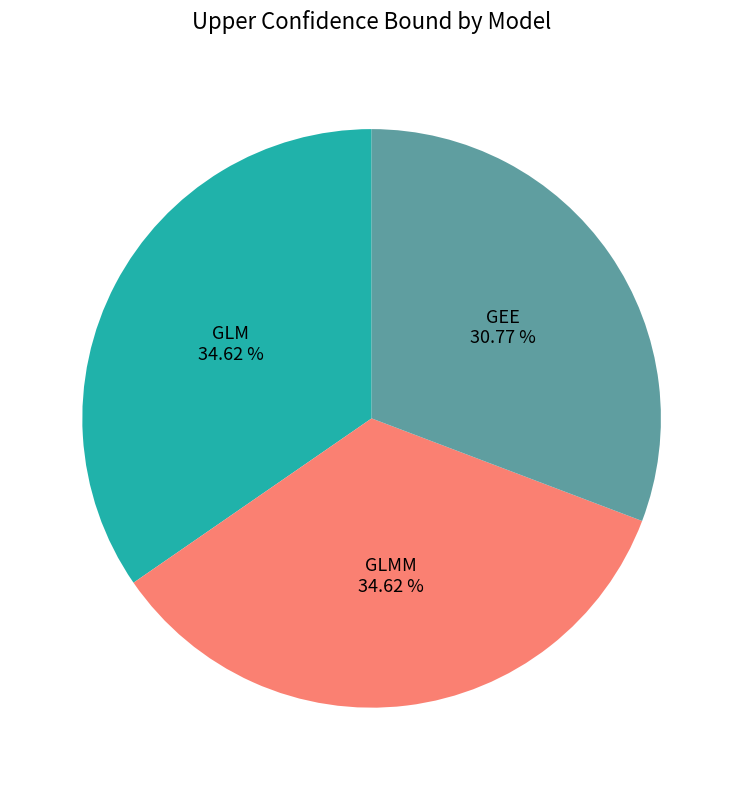

Does any single category account for the majority?

No